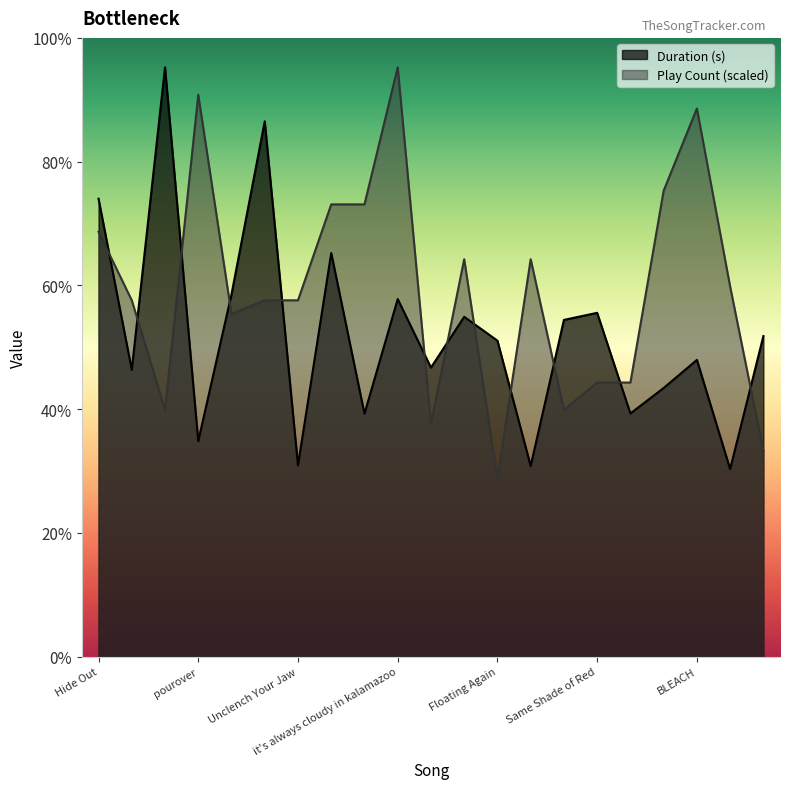

What is the sum of all Play Count values?

3990.7